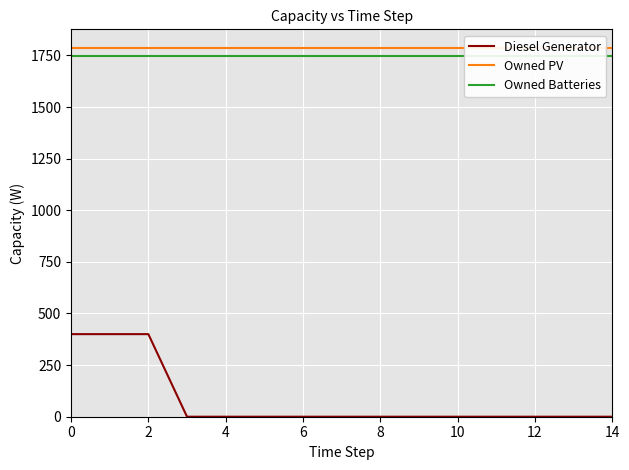

True or false: Owned Batteries and Owned PV intersect in this chart.

False